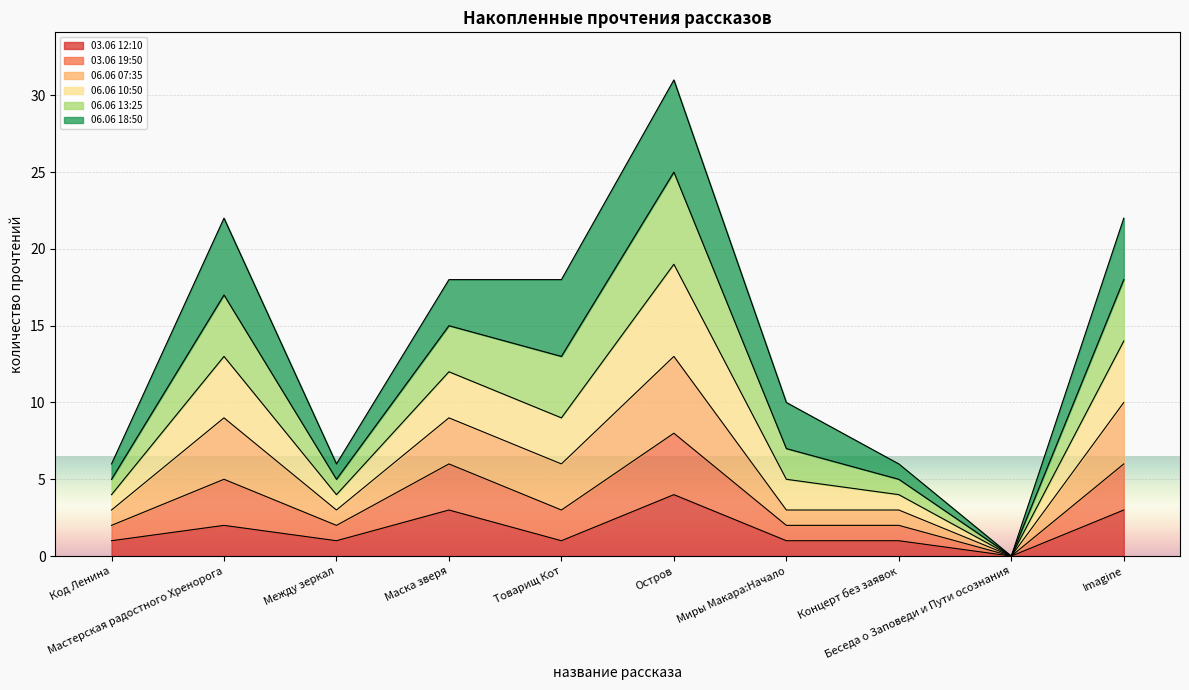

What is the difference between the highest and lowest values at Товарищ Кот?

17